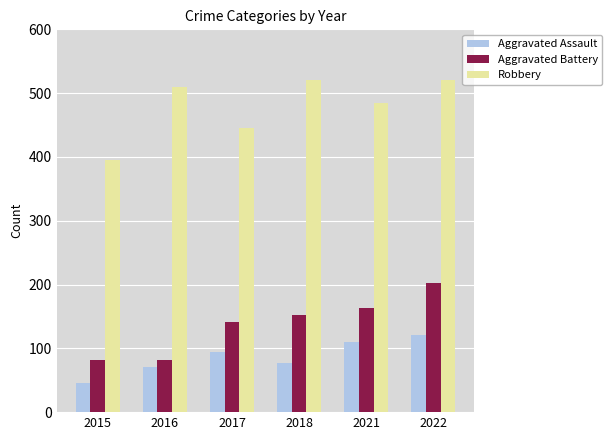

What is the sum of all Robbery values?

2876